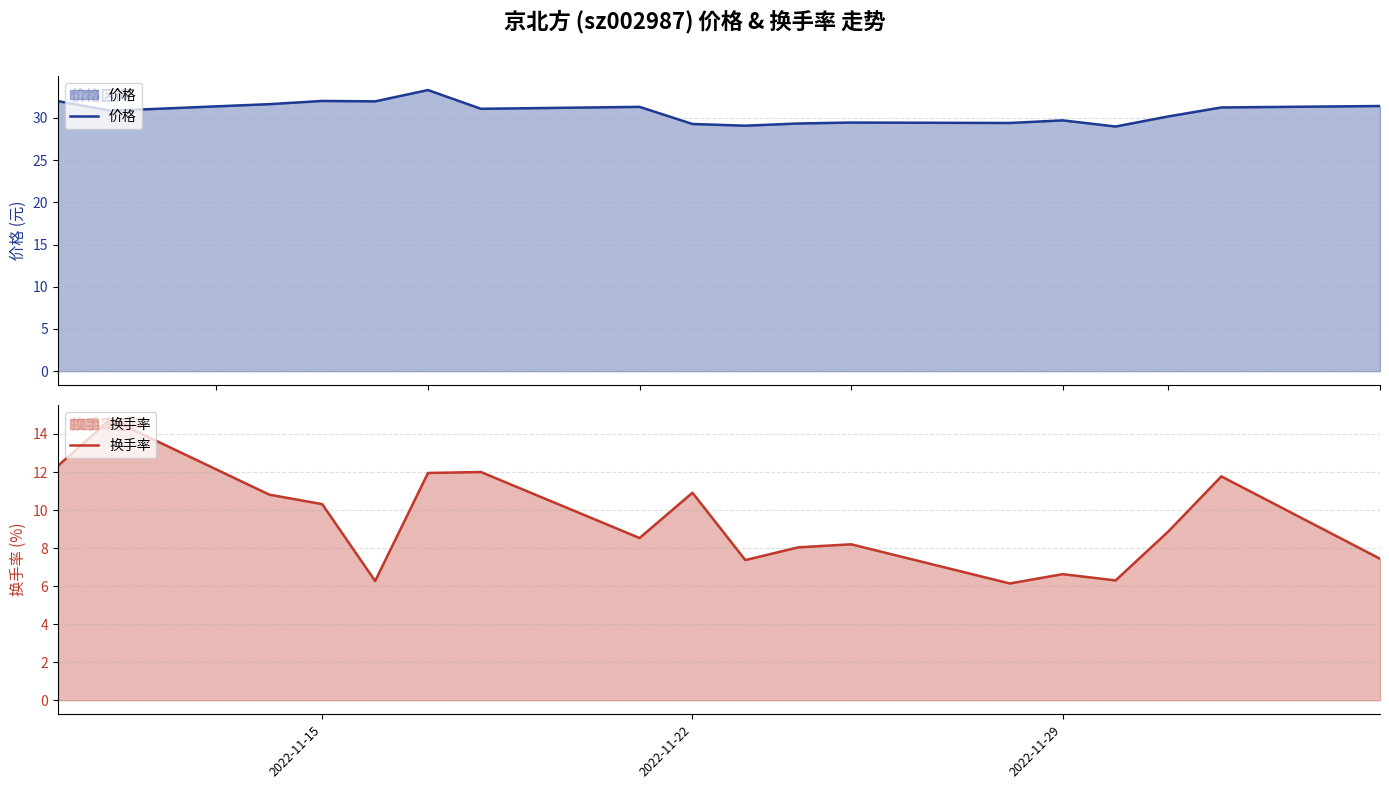

What is the average value of the 换手率 series?

9.4